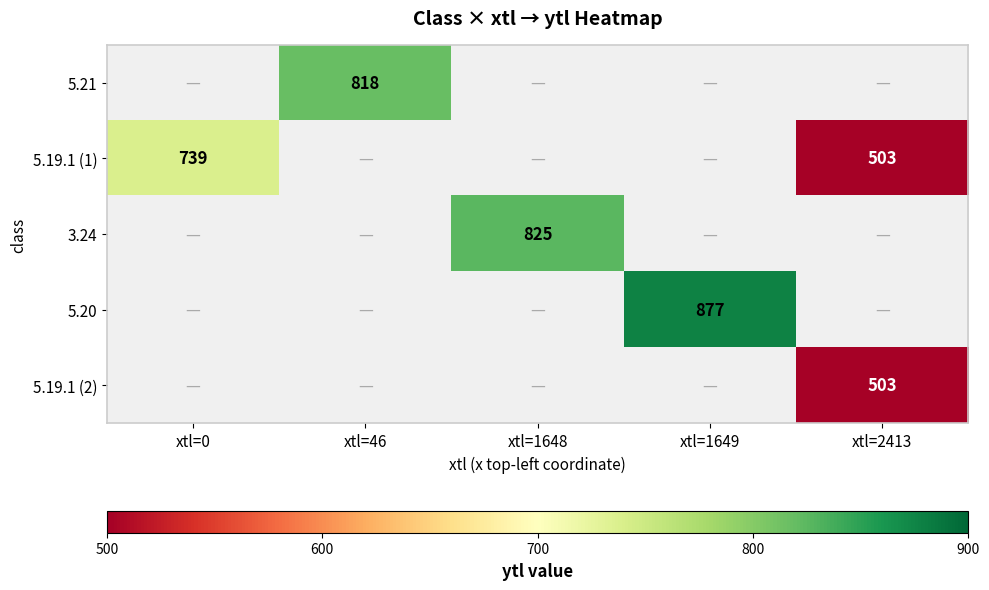

True or false: 5.21 has a value of 526 at xtl=46.

False